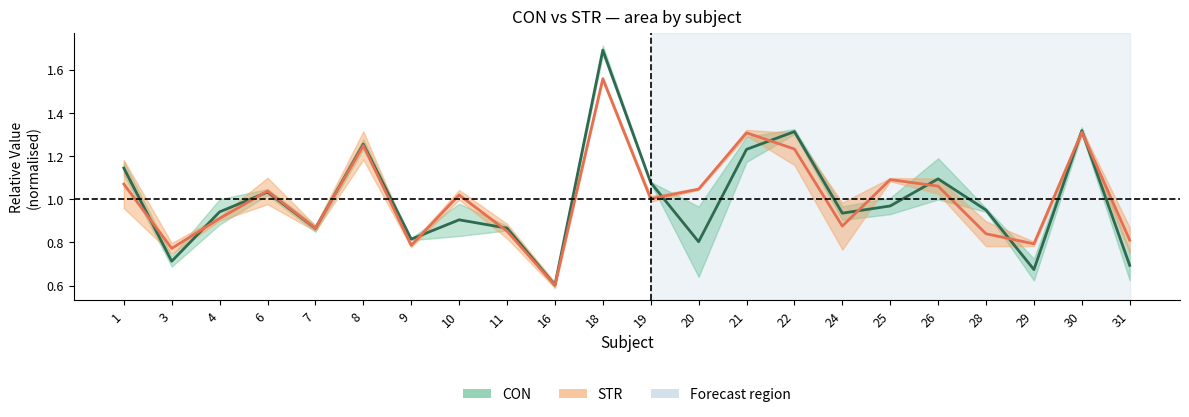

True or false: STR_r2 and CON cross at least once.

True